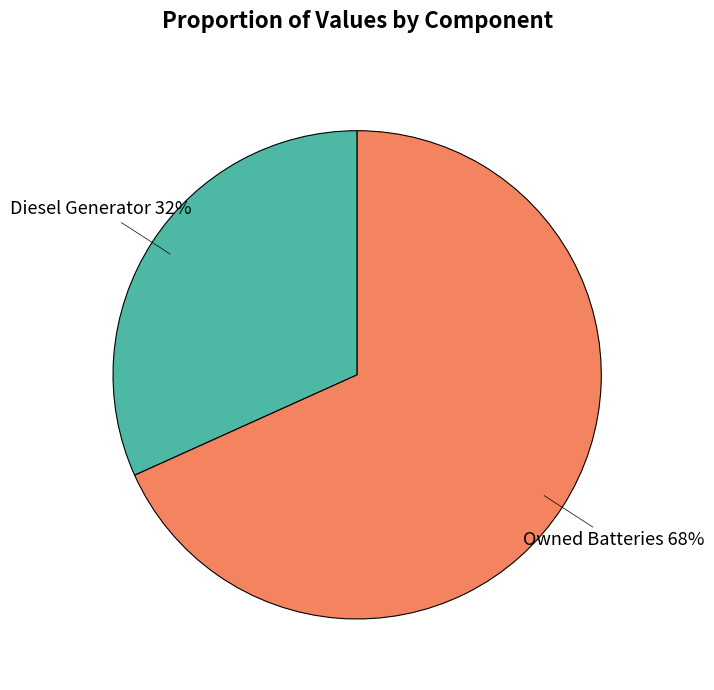

Does any single category account for the majority?

Yes